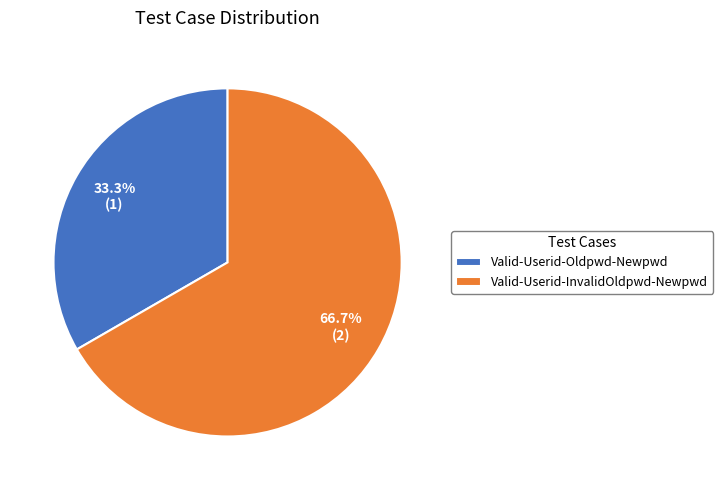

The Valid-Userid-Oldpwd-Newpwd slice represents 33% of the pie. True or false?

True